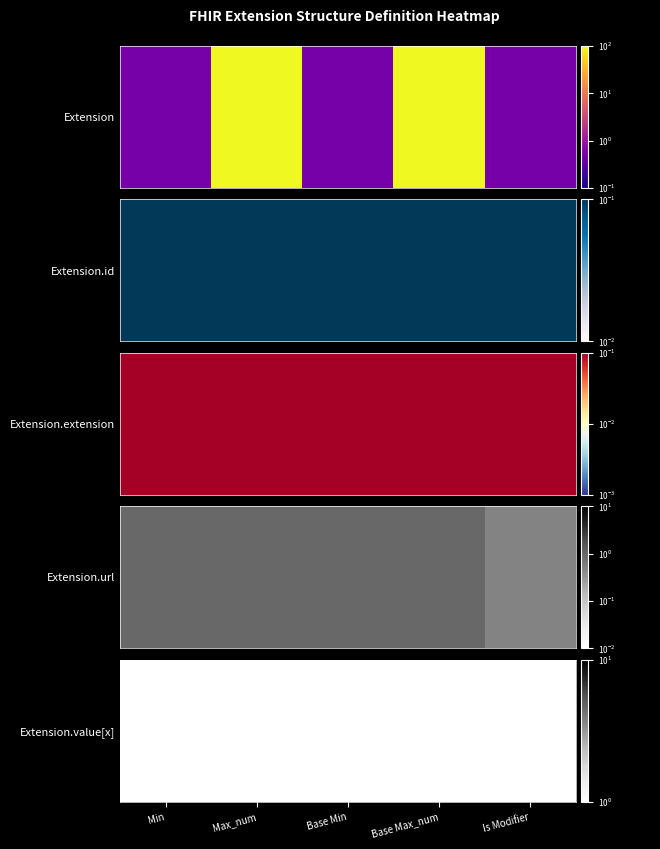

What is the sum of all values?

3.5